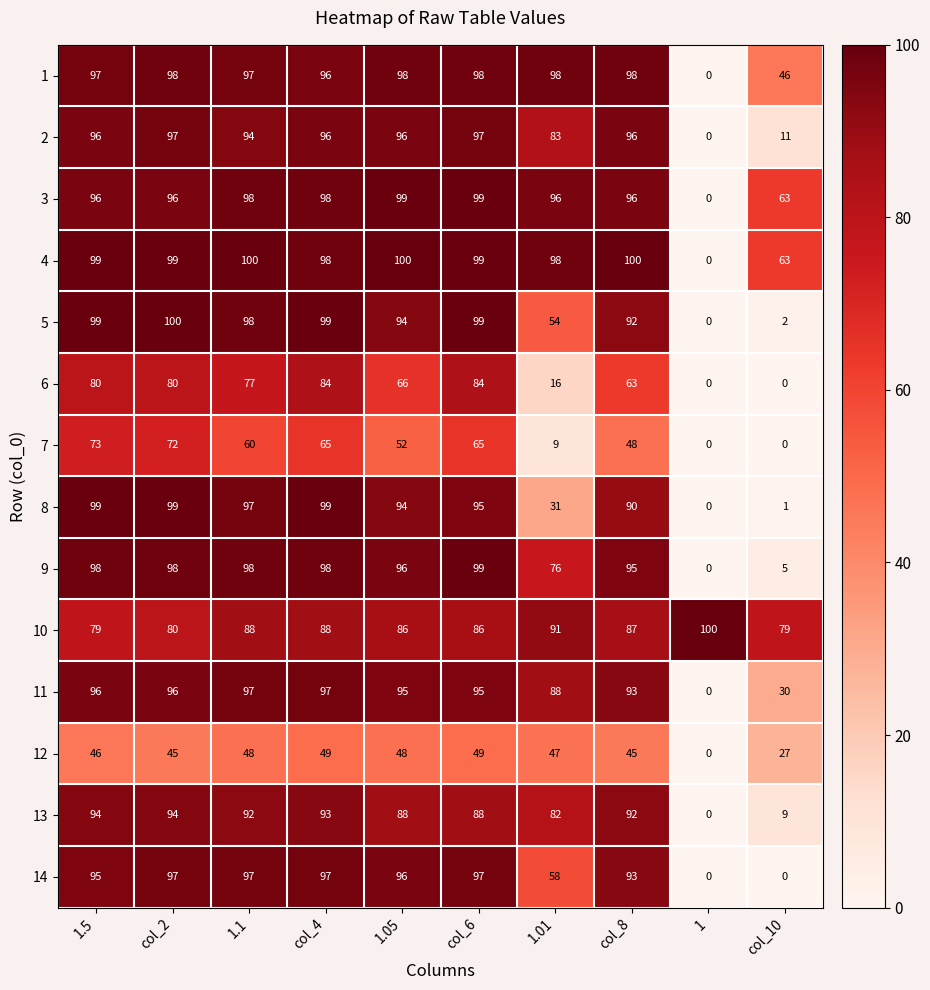

What is the sum of the 10 values at 1.05 and 1.5?

165